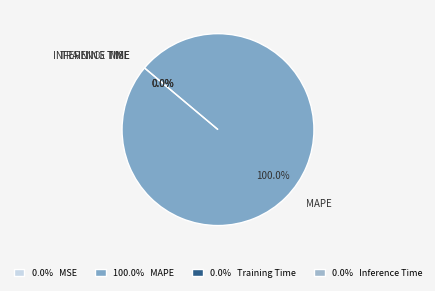

Does Inference Time represent more than half of the total?

No